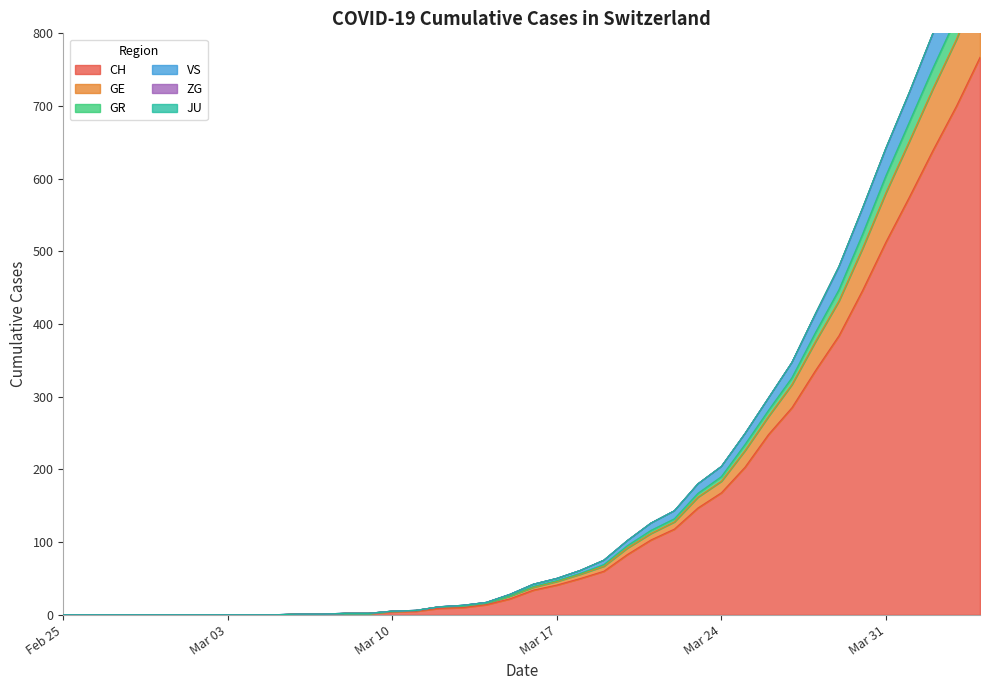

True or false: CH has a value of 16 at 17.

False